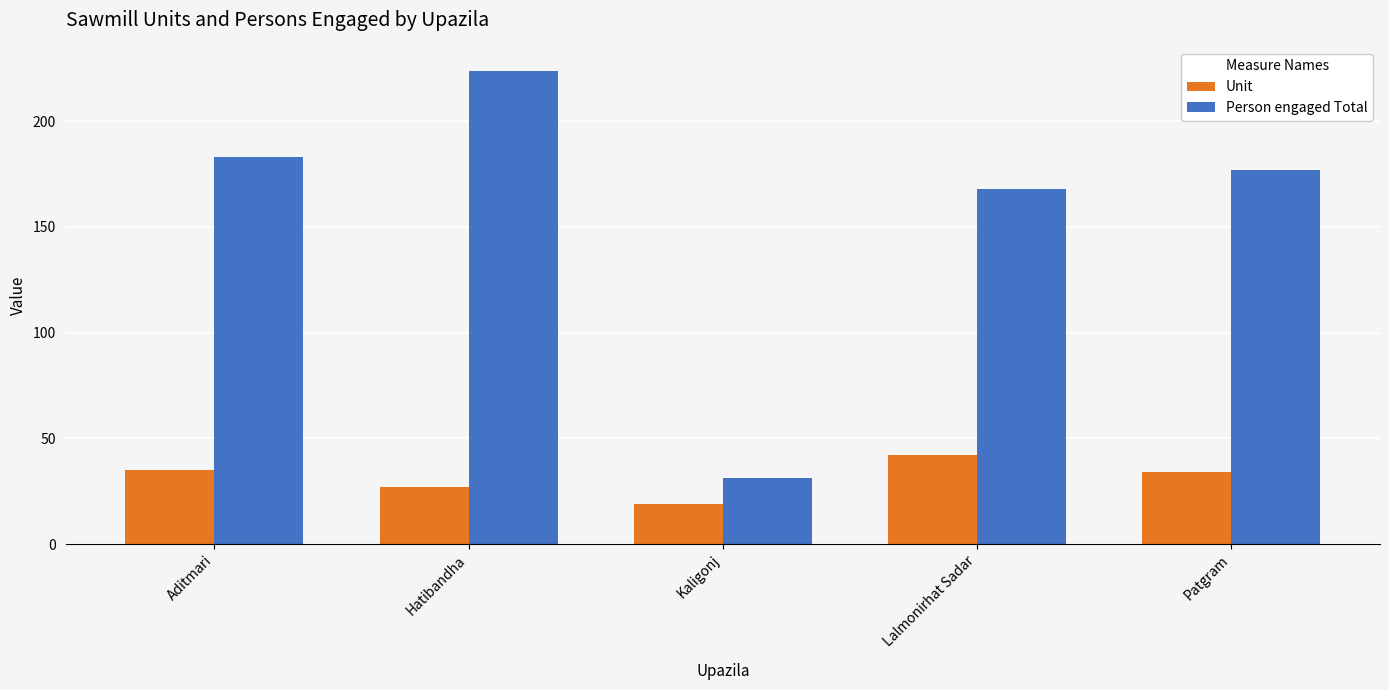

What is the label of the 4th bar from the left?

Lalmonirhat Sadar